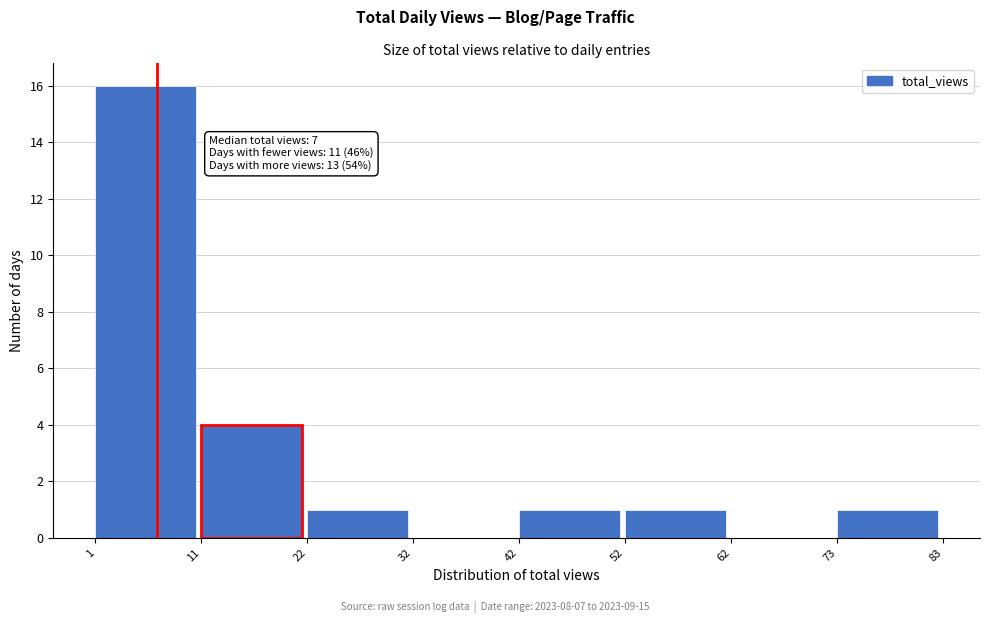

Over which range of the x-axis is the bar tallest?

1 to 11